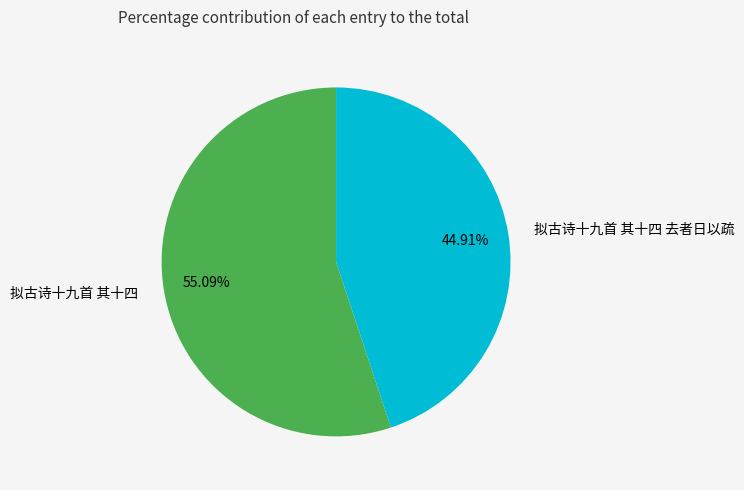

Approximately how many times larger is the value at 拟古诗十九首 其十四 compared to 拟古诗十九首 其十四 去者日以疏?

1.2